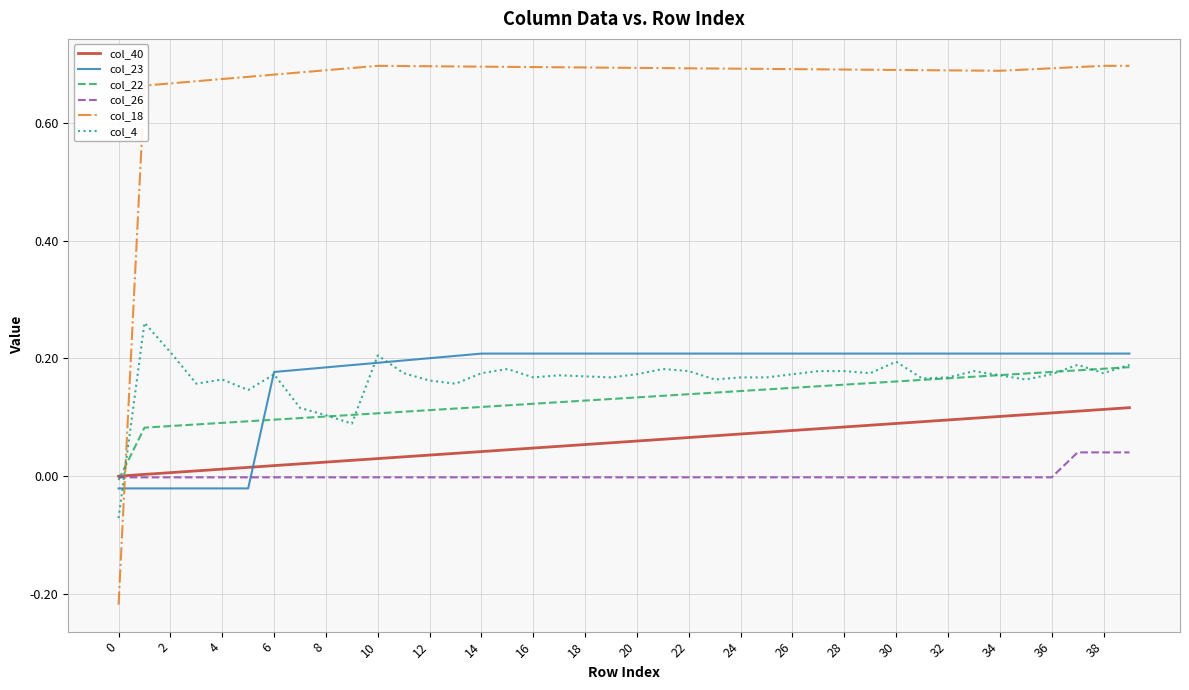

Which series has the widest spread of values?

col_18